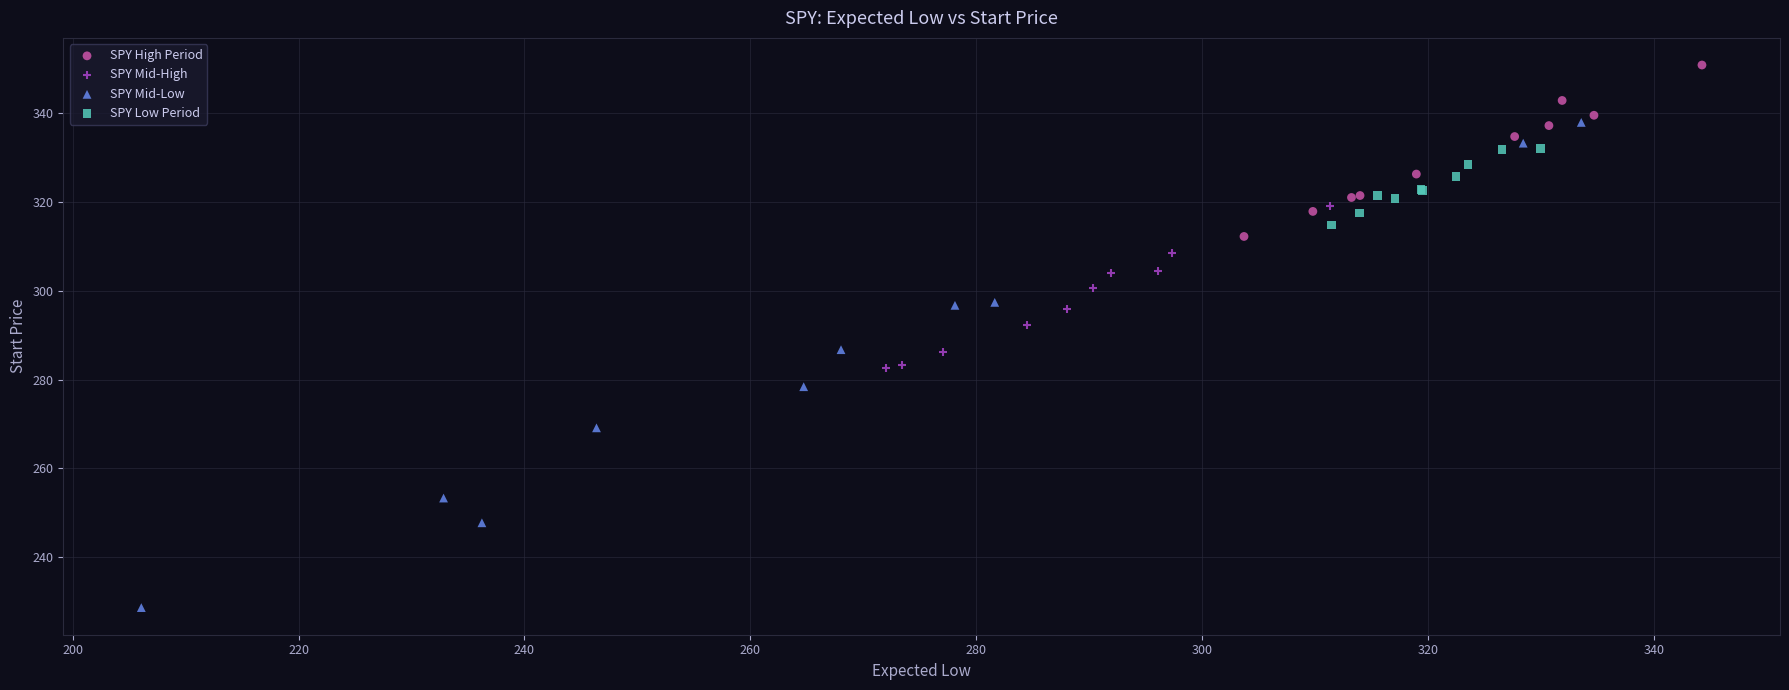

Which series reaches the maximum Y coordinate?

SPY High Period